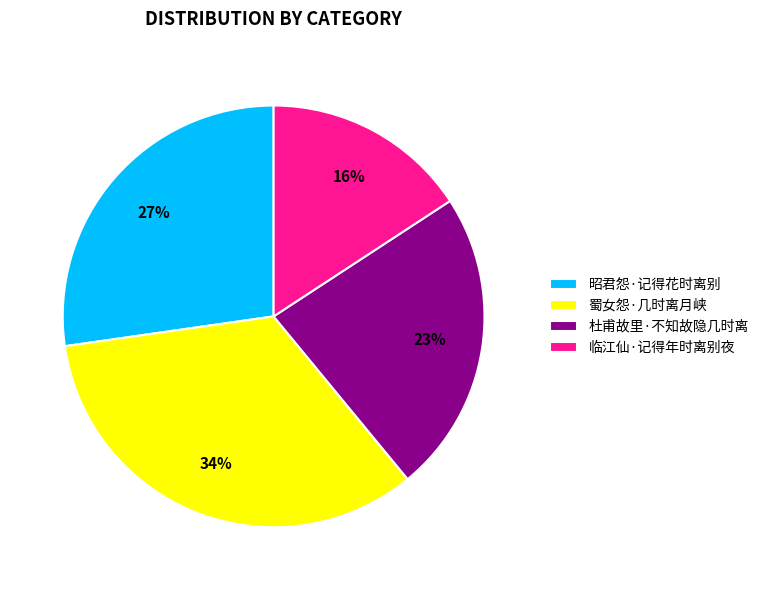

Do 杜甫故里·不知故隐几时离 and 临江仙·记得年时离别夜 together represent more than half of the pie?

No